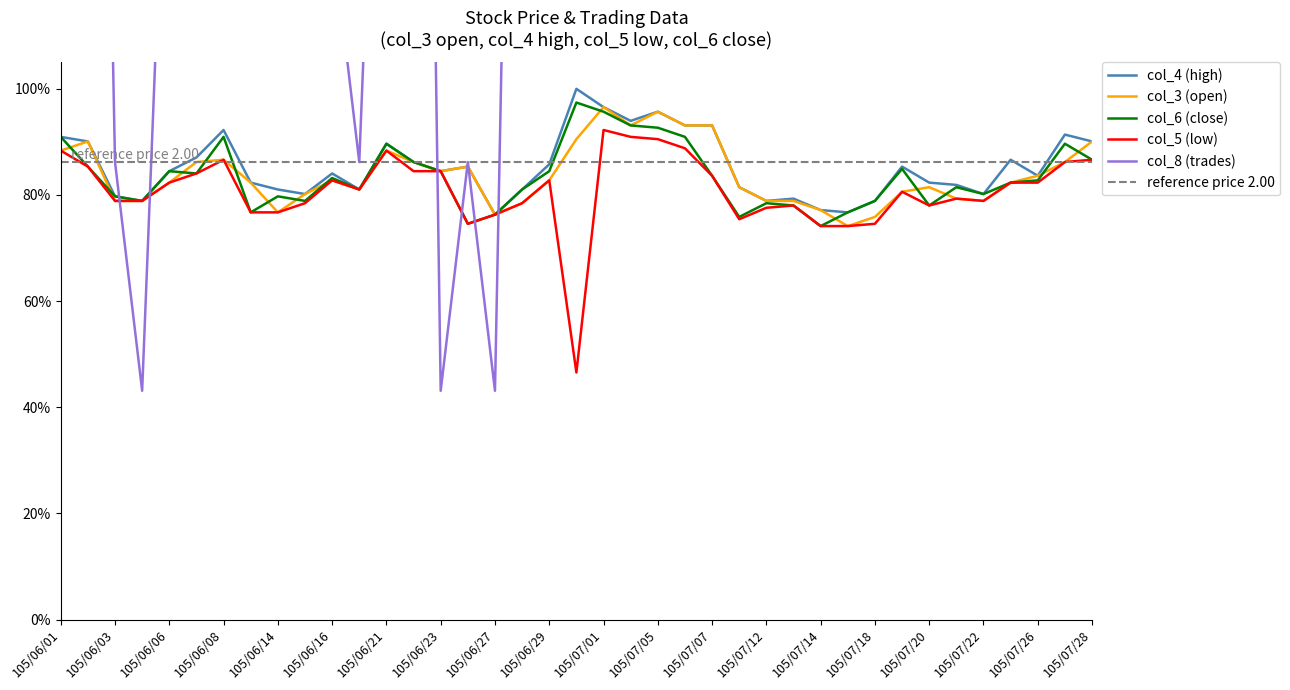

After their last crossing, which series has the higher values: col_8 (trades) or col_4 (high)?

col_8 (trades)